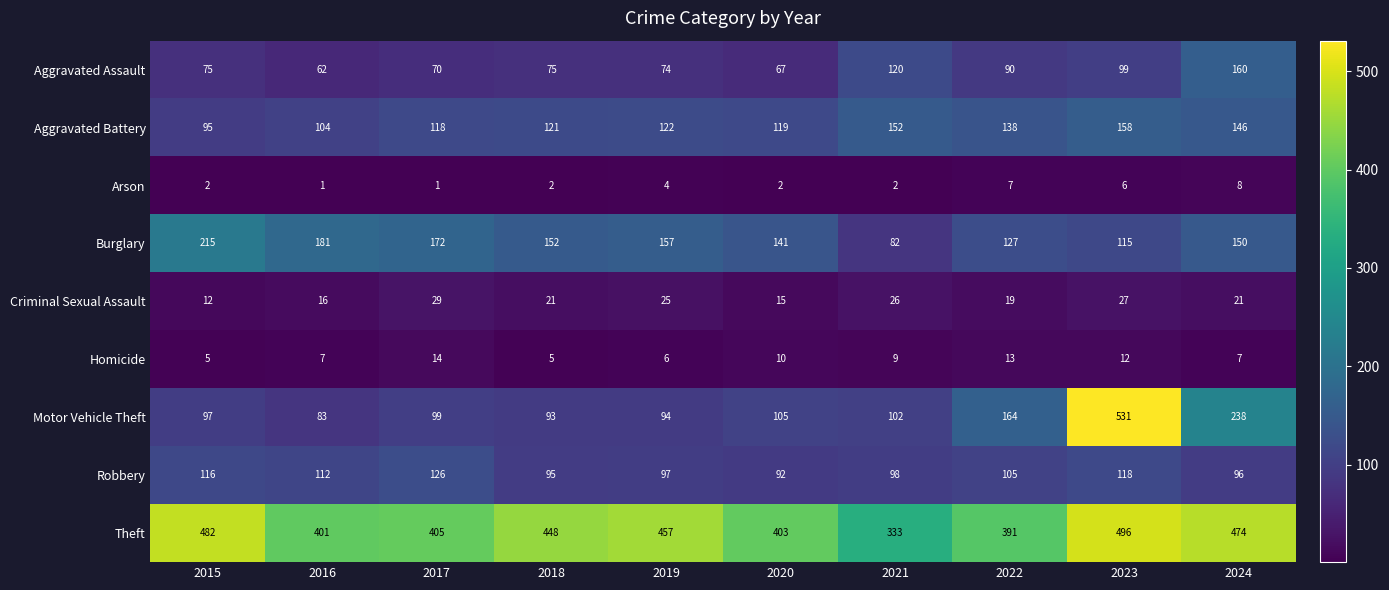

List the series in order of their peak value, highest first.

Motor Vehicle Theft, Theft, Burglary, Aggravated Assault, Aggravated Battery, Robbery, Criminal Sexual Assault, Homicide, Arson